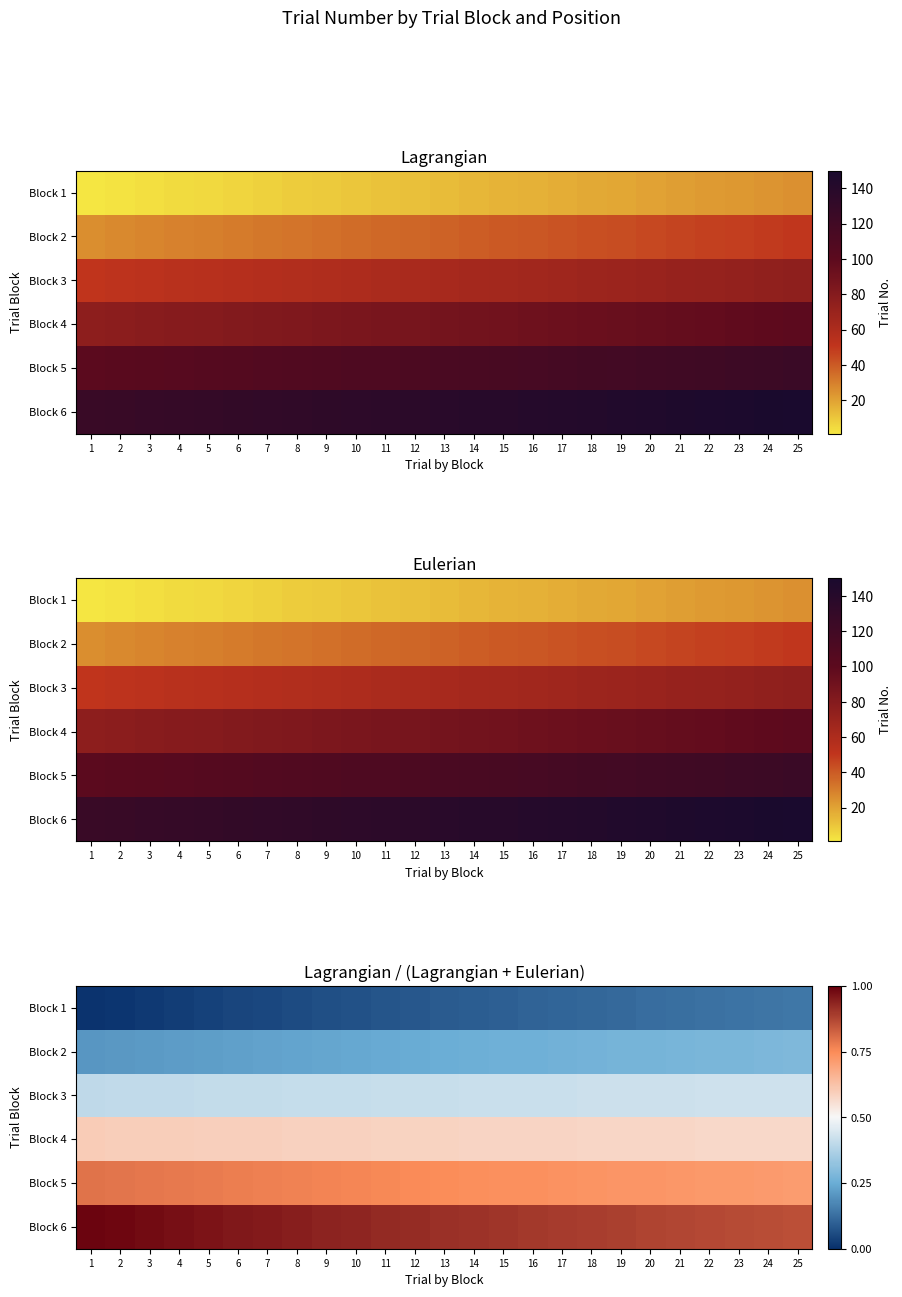

Which category has the highest value in the Block 6 series?

1